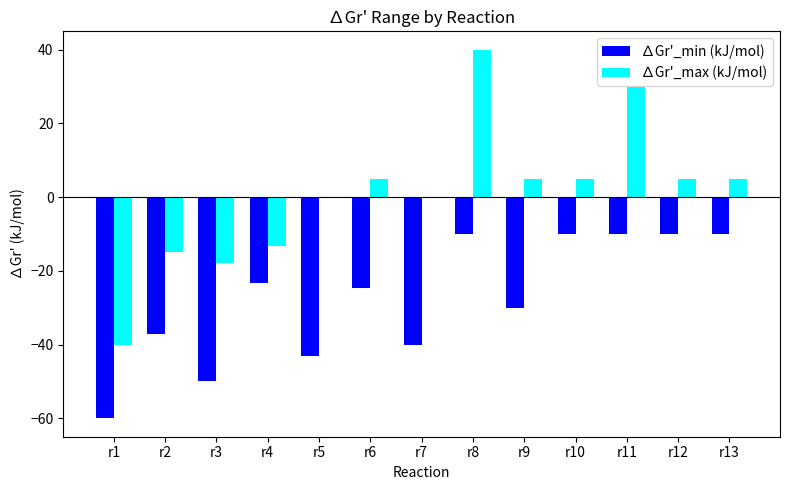

Which series changed the most between r2 and r6?

∆Gr'_max (kJ/mol)